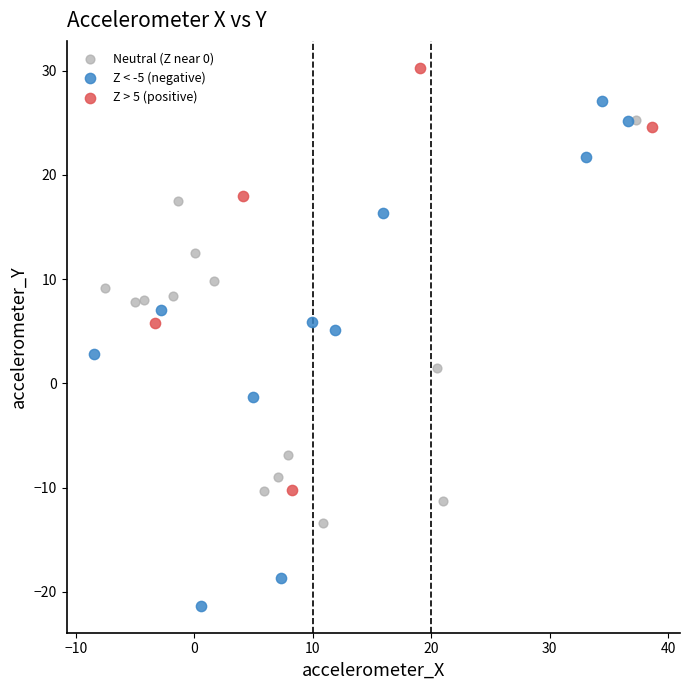

What are all the series names shown in the legend?

Neutral (Z near 0), Z < -5 (negative), Z > 5 (positive)